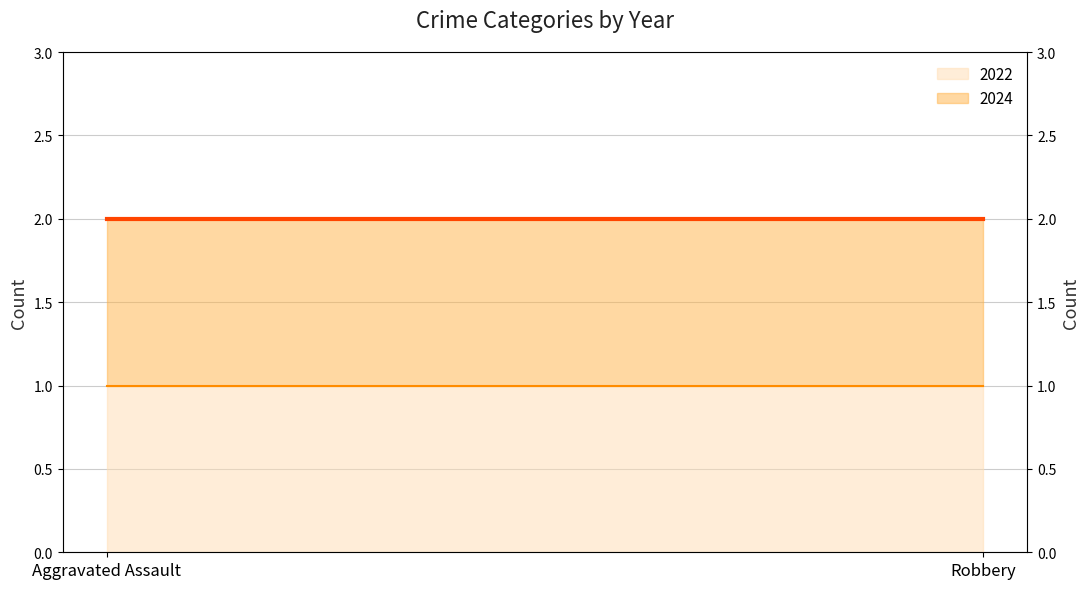

Which series has the widest spread of values?

2022 (line)